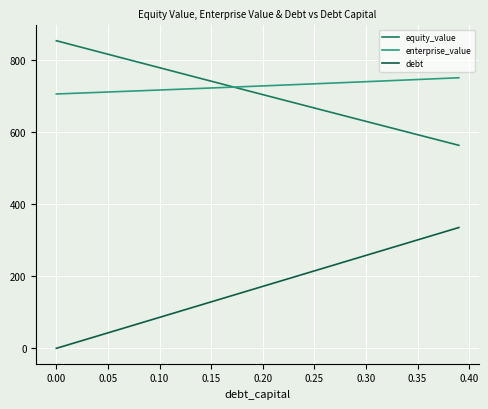

What is the minimum value for enterprise_value?

705.7